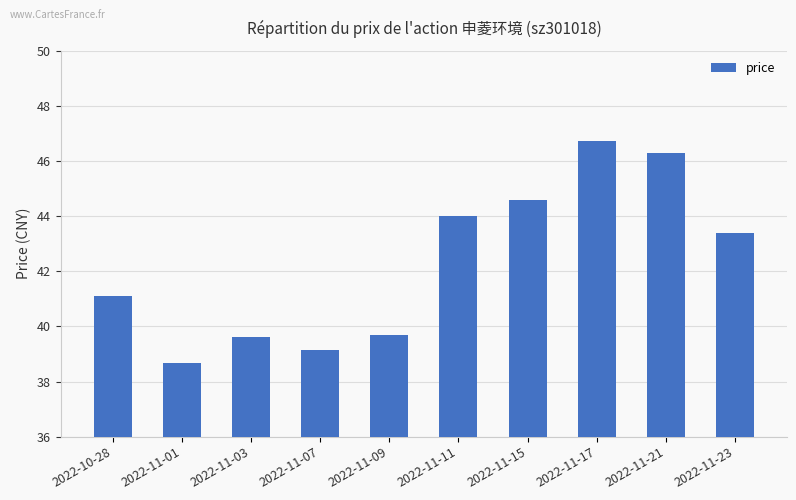

What is the difference between the second highest and minimum values?

7.6